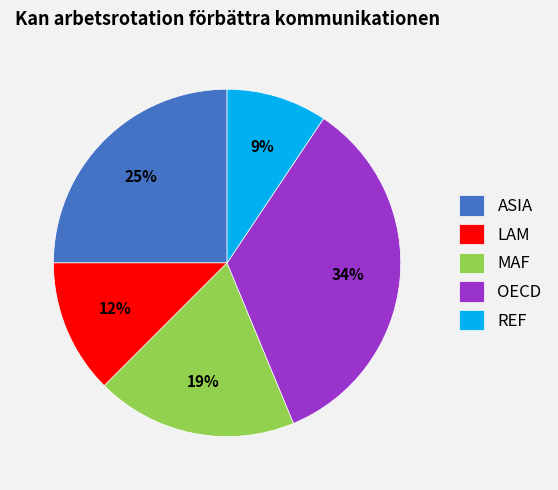

How many slices are in this pie chart?

5